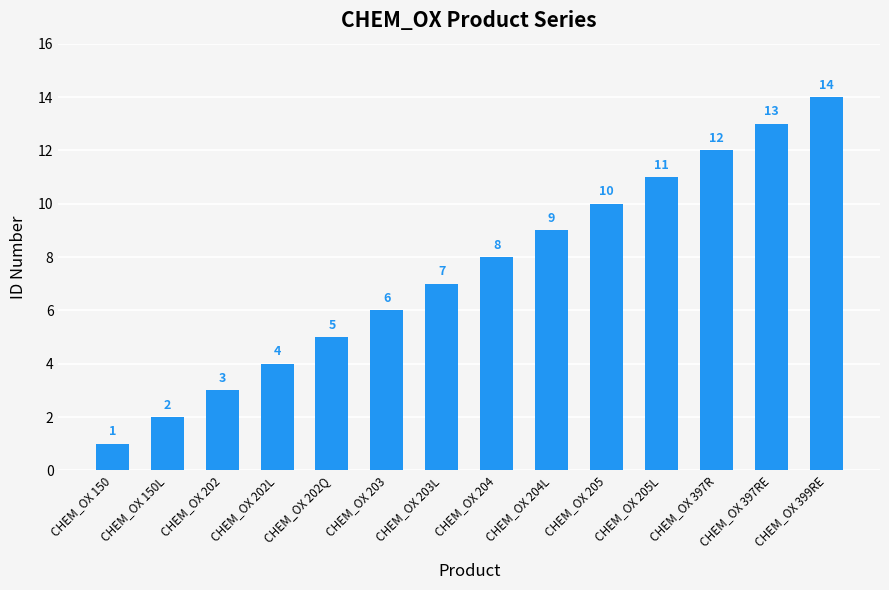

What is the sum of the values at CHEM_OX 397R and CHEM_OX 203L?

19